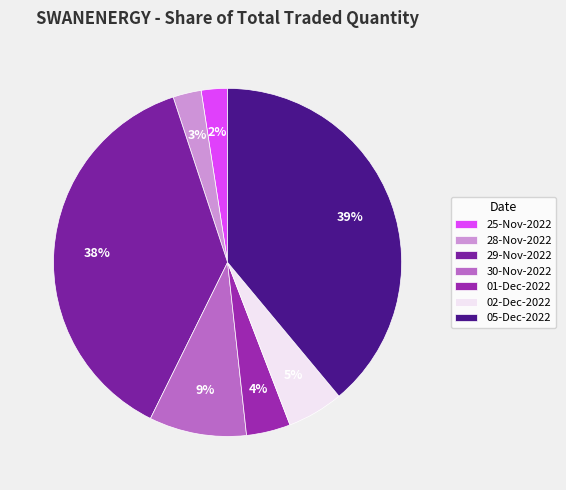

Is it true that 29-Nov-2022 is 46% of the pie?

False